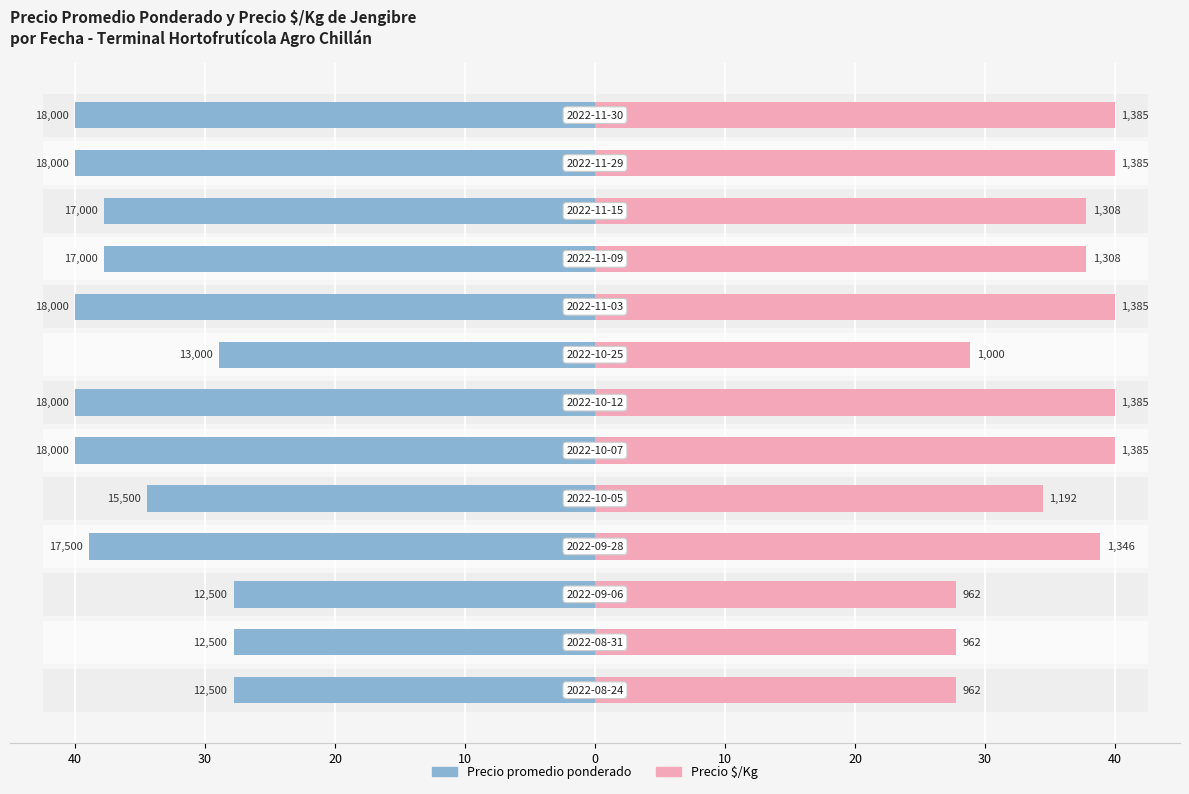

How many bars are there in each group?

2